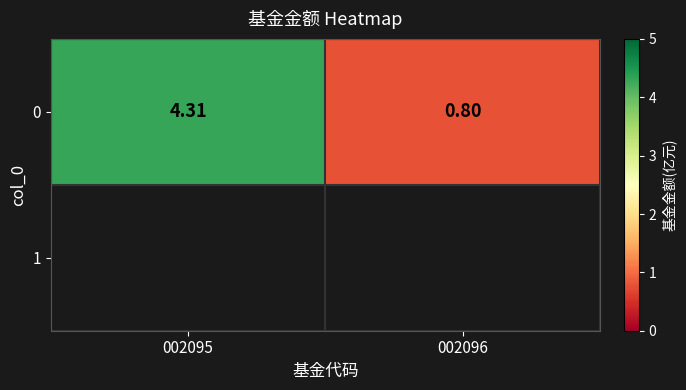

Count the number of values greater than 4.

1